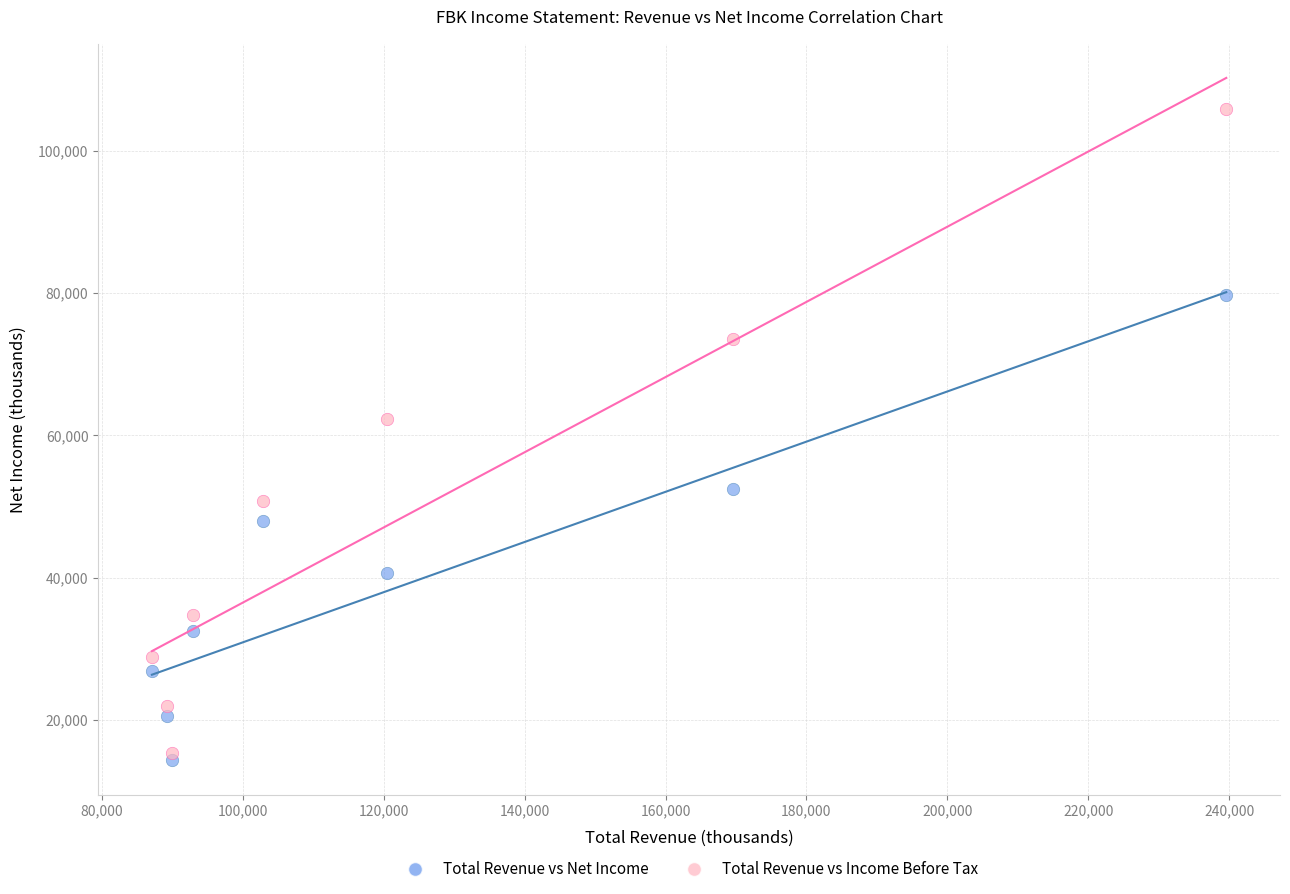

Which series reaches the maximum Y coordinate?

Total Revenue vs Income Before Tax